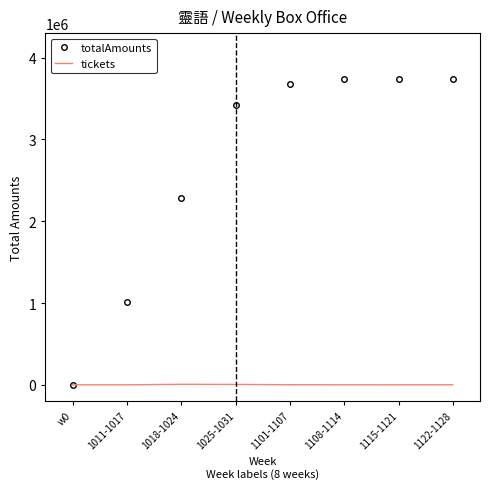

What position from the right is 1101-1107?

4